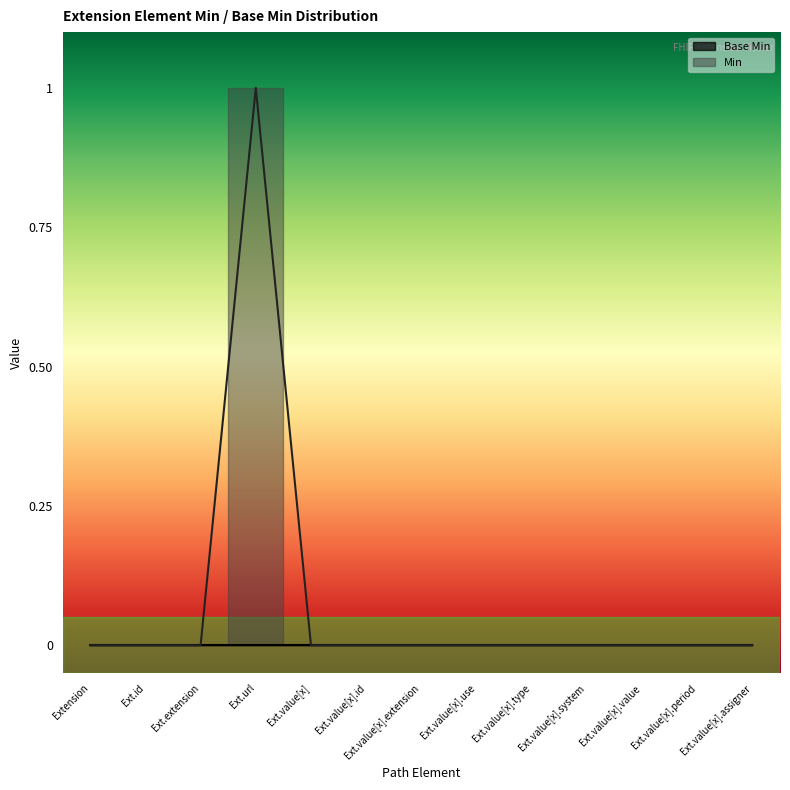

The chart shows a value of 0 at Ext.value[x].system. True or false?

True